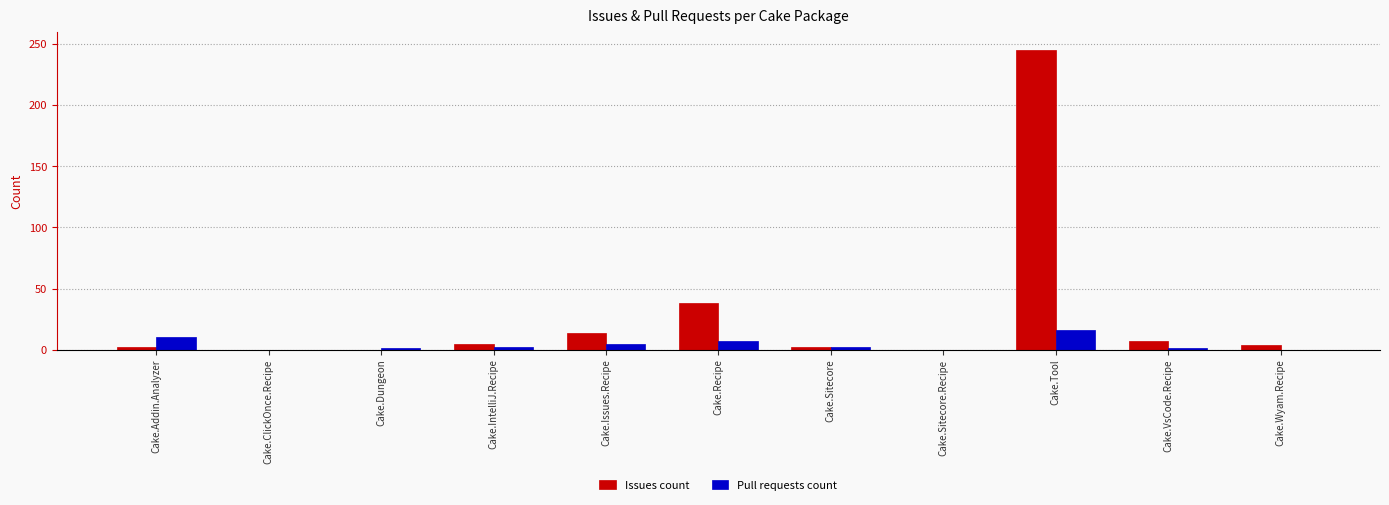

True or false: Pull requests count has a value of 0 at Cake.ClickOnce.Recipe.

True